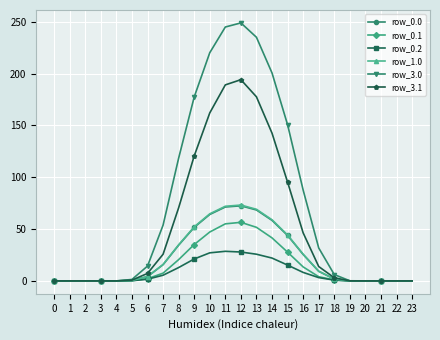

Is it true that row_0.2 equals 0.0 at 4?

True